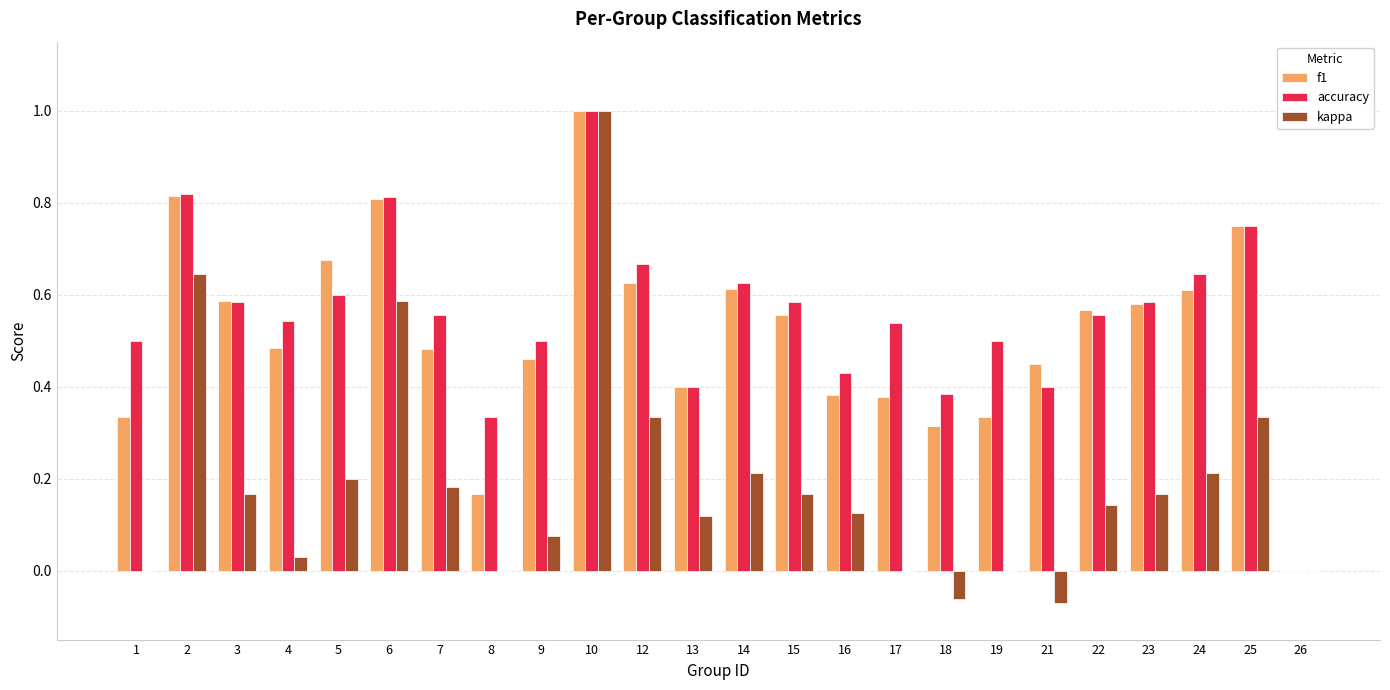

Are the bars grouped side by side (vs. stacked)?

Yes